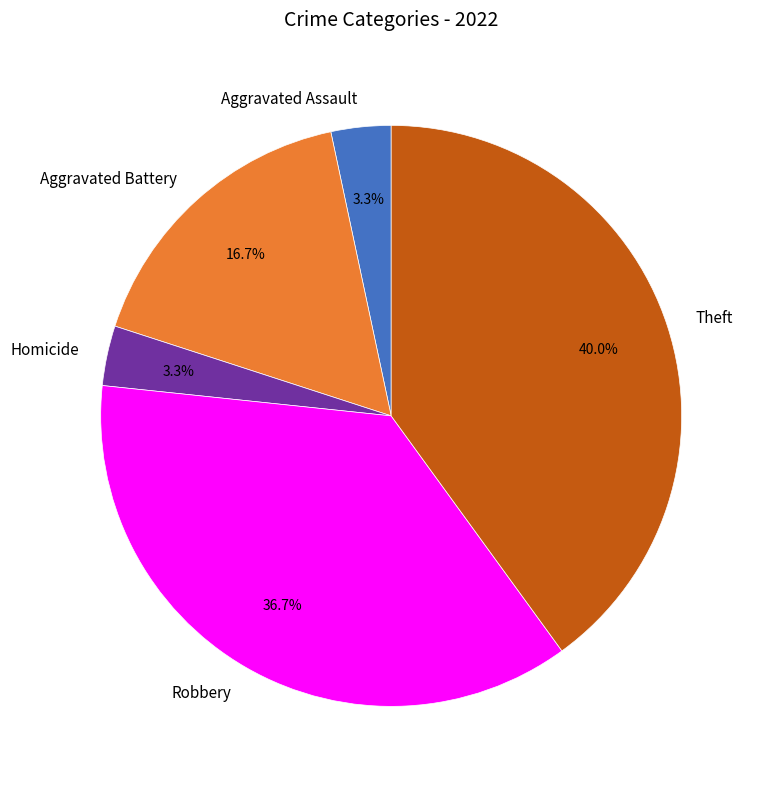

To the nearest percent, what portion does Aggravated Assault represent?

3%